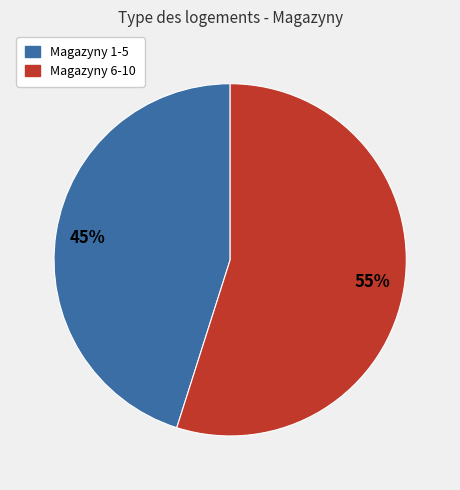

Does Magazyny 1-5 represent more than half of the total?

No